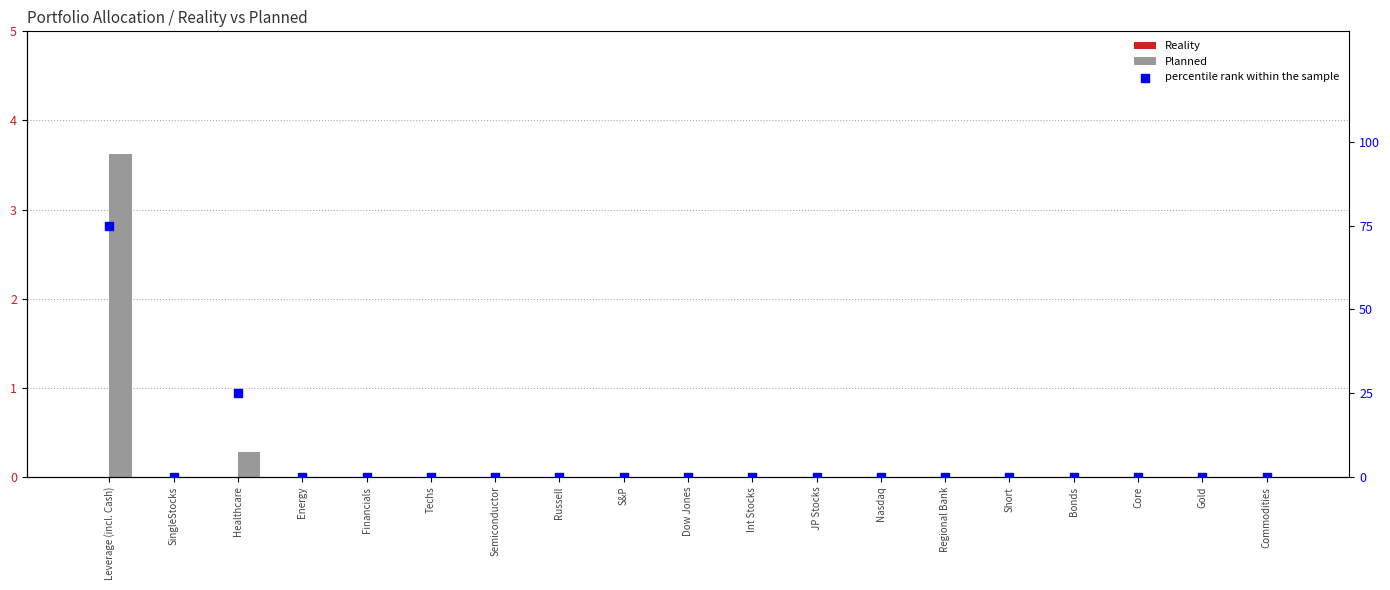

What are all the series names shown in the legend?

Reality, Planned, percentile rank within the sample